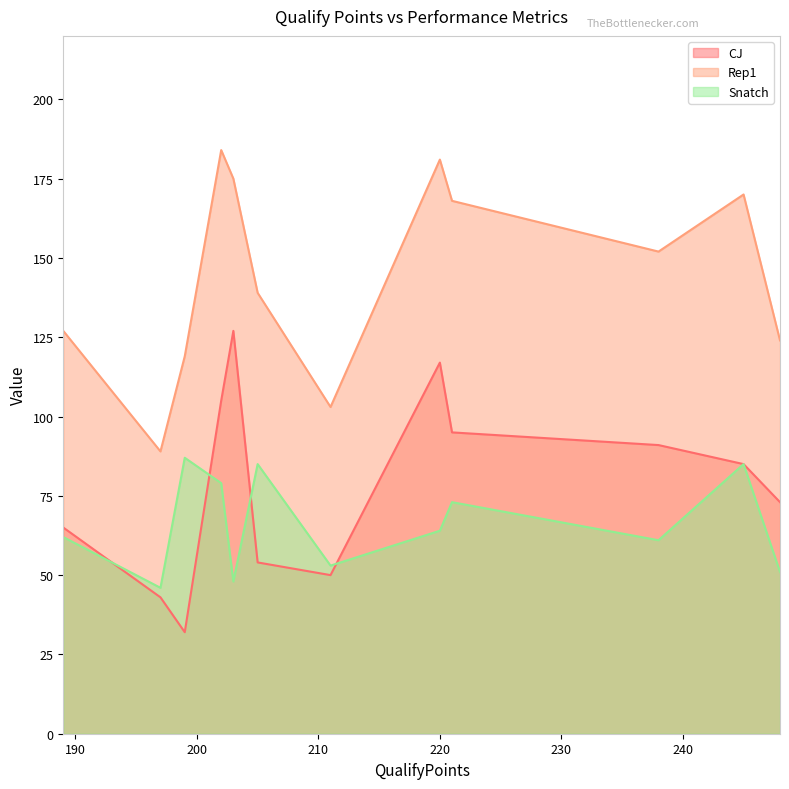

How many lines are shown in the chart?

3